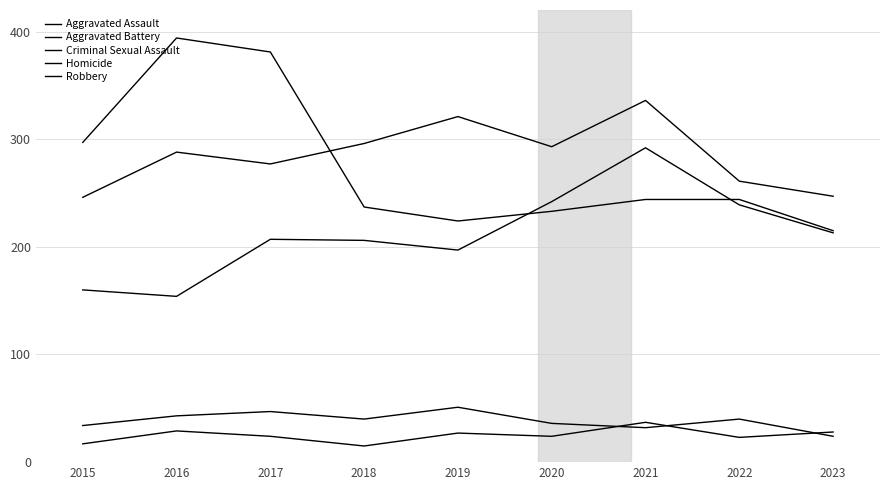

At how many categories does at least one series exceed 242?

9